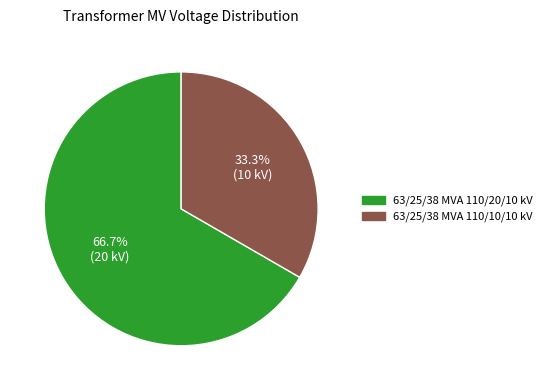

How many slices are in this pie chart?

2